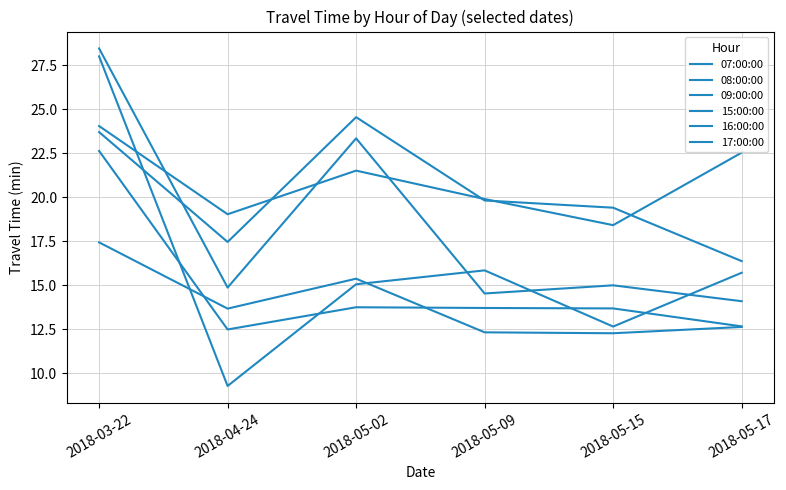

Rank the series at 2018-05-09 from highest to lowest value.

15:00:00, 16:00:00, 17:00:00, 07:00:00, 09:00:00, 08:00:00